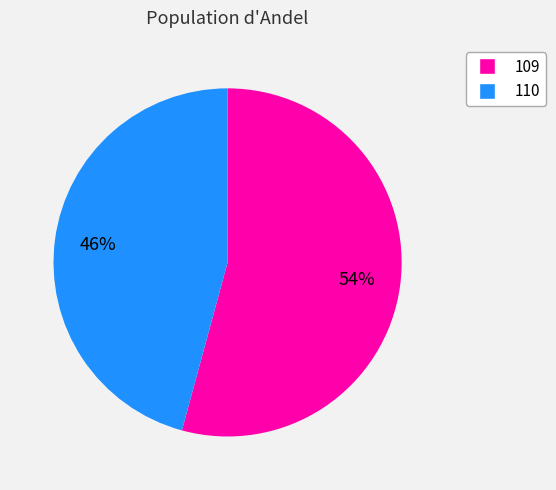

To the nearest percent, what is the combined percentage of 109 and 110?

100%